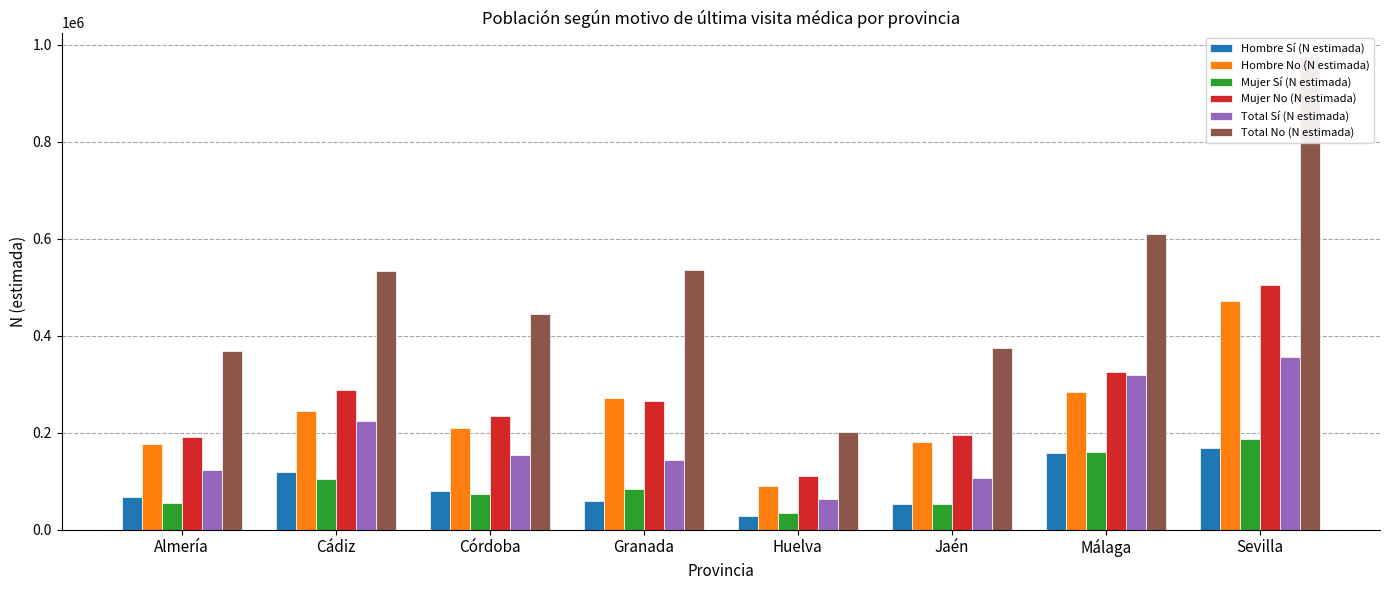

What is the spread (max minus min) of values at Almería?

314417